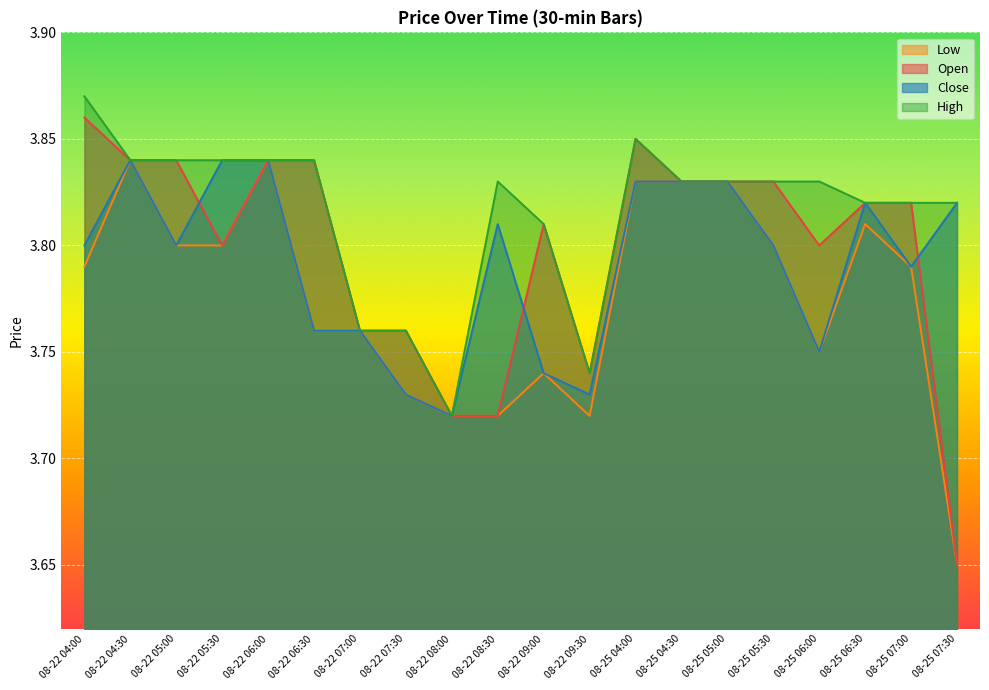

What is the label of the 4th point from the left?

08-22 05:30